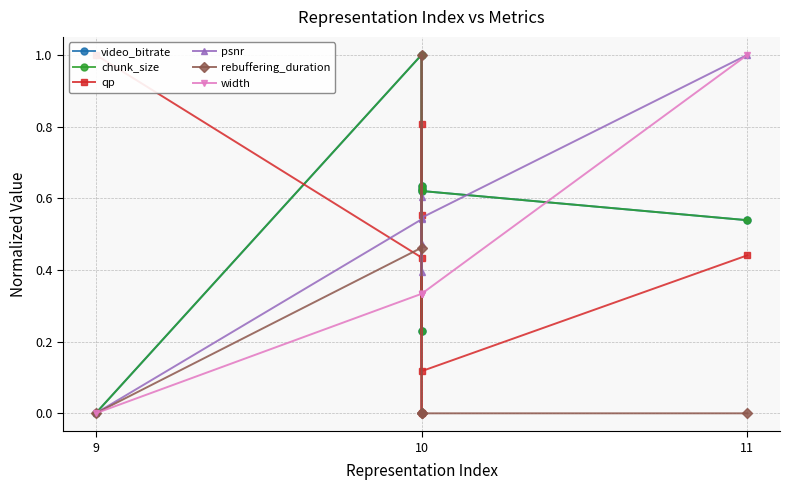

True or false: width has a value of 0.2 at 10.

False